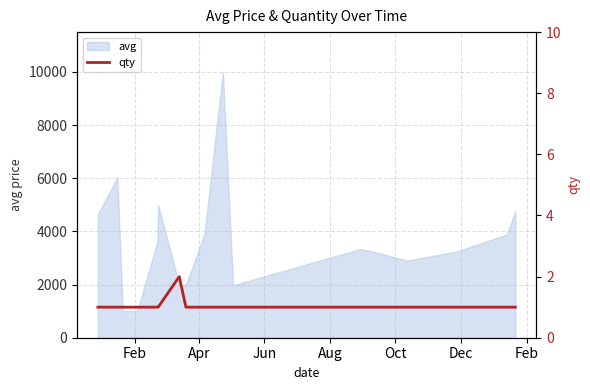

What is the minimum value for avg?

1000